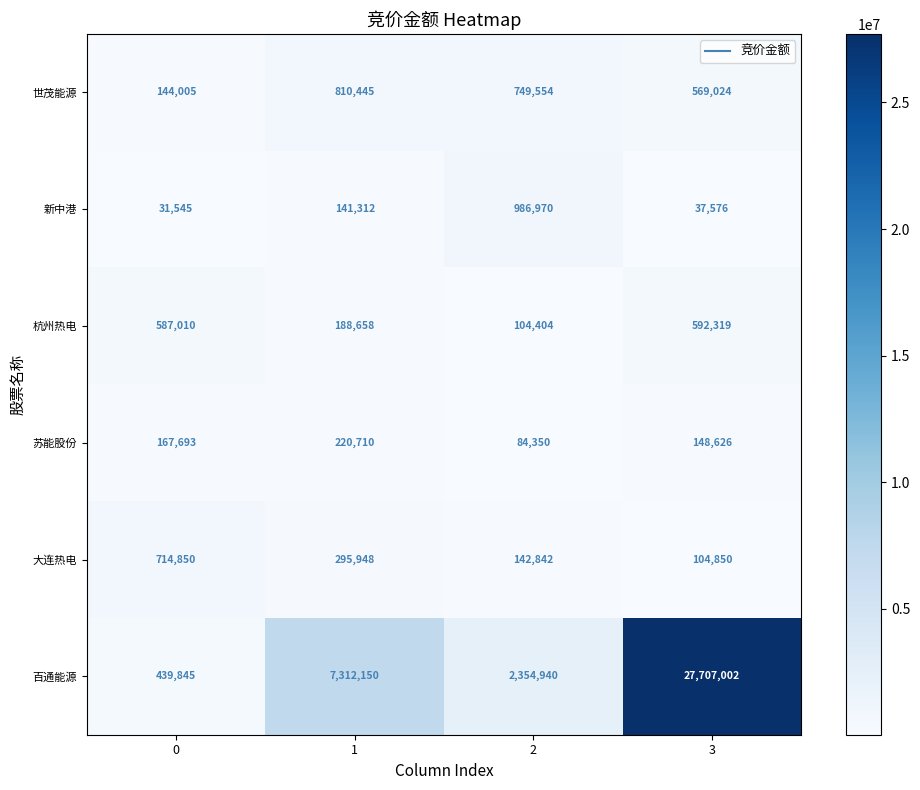

Reading left to right, what are all the values shown in this chart?

世茂能源: 0=144005	1=810445	2=749554	3=569024
新中港: 0=31545	1=141312	2=986970	3=37576
杭州热电: 0=587010	1=188658	2=104404	3=592319
苏能股份: 0=167693	1=220710	2=84350	3=148626
大连热电: 0=714850	1=295948	2=142842	3=104850
百通能源: 0=439845	1=7312150	2=2354940	3=27707002